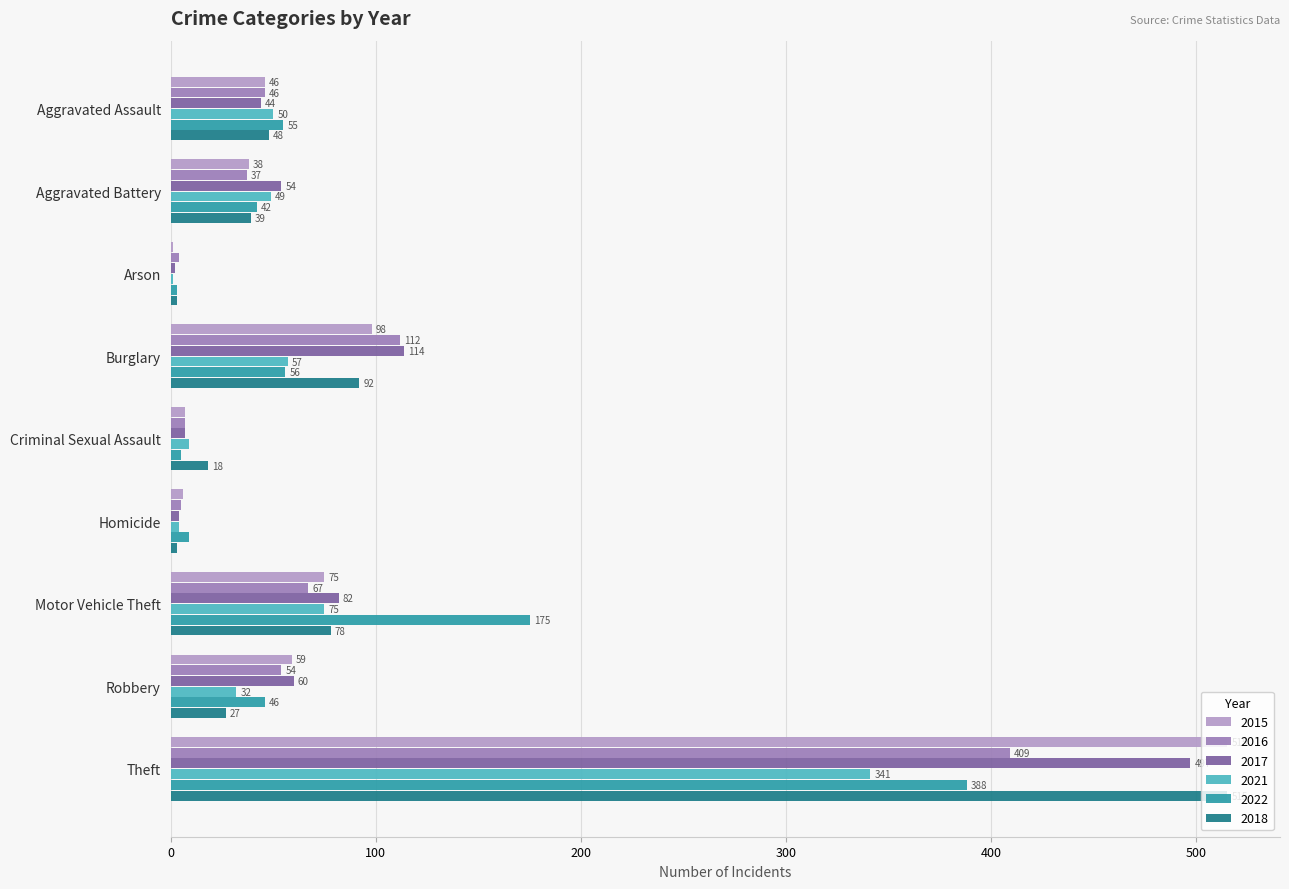

Which series has the widest spread of values?

2015